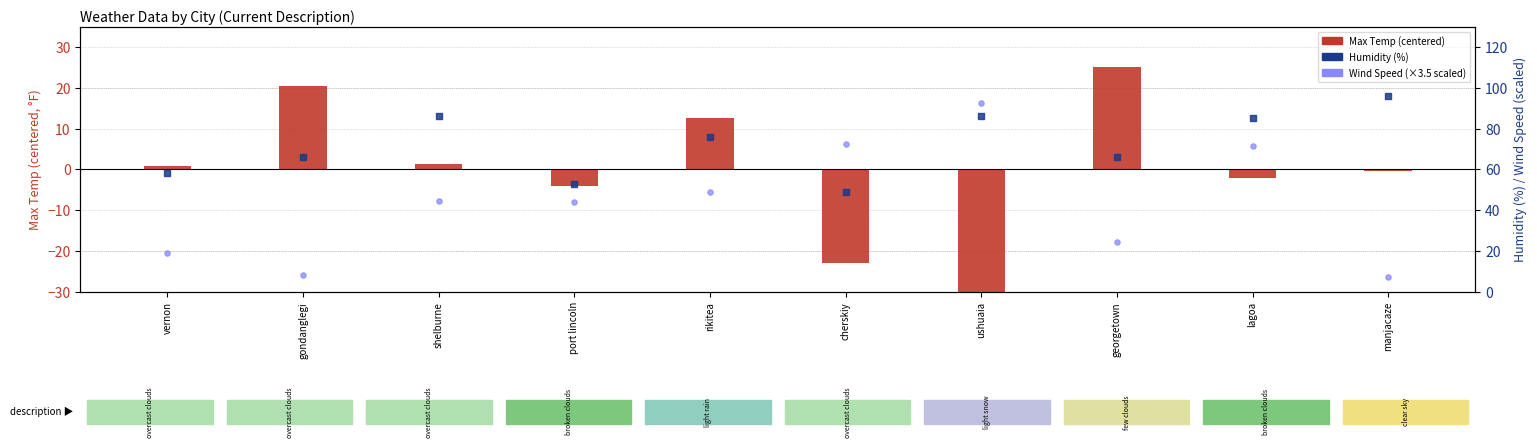

What is the total value across all series at gondanglegi?

94.5